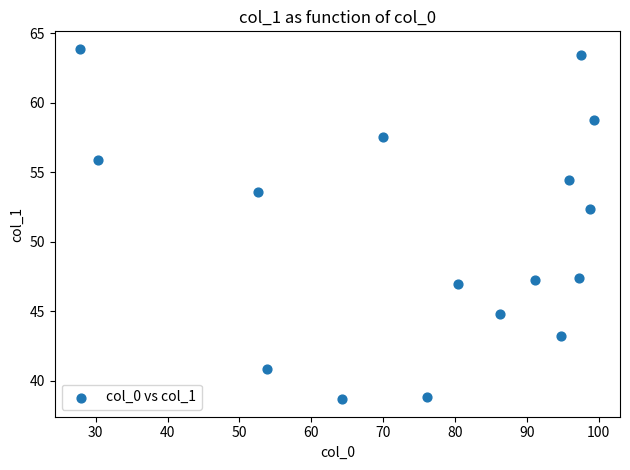

What Y value in the scatter plot is closest to 51?

52.3